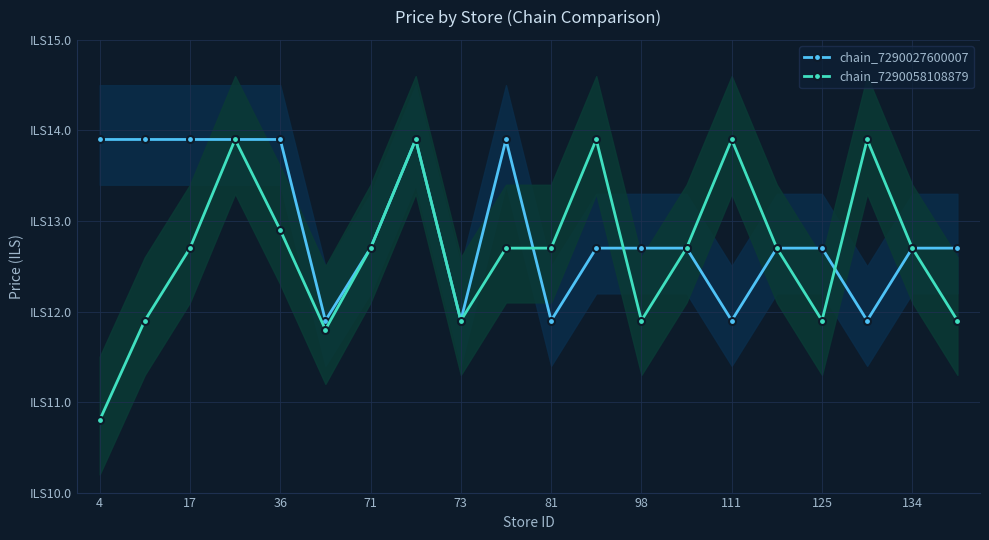

Reading left to right, transcribe all the data shown in this chart.

chain_7290027600007: 13.9	13.9	13.9	13.9	13.9	11.9	12.7	13.9	11.9	13.9	11.9	12.7	12.7	12.7	11.9	12.7	12.7	11.9	12.7	12.7
chain_7290058108879: 10.8	11.9	12.7	13.9	12.9	11.8	12.7	13.9	11.9	12.7	12.7	13.9	11.9	12.7	13.9	12.7	11.9	13.9	12.7	11.9